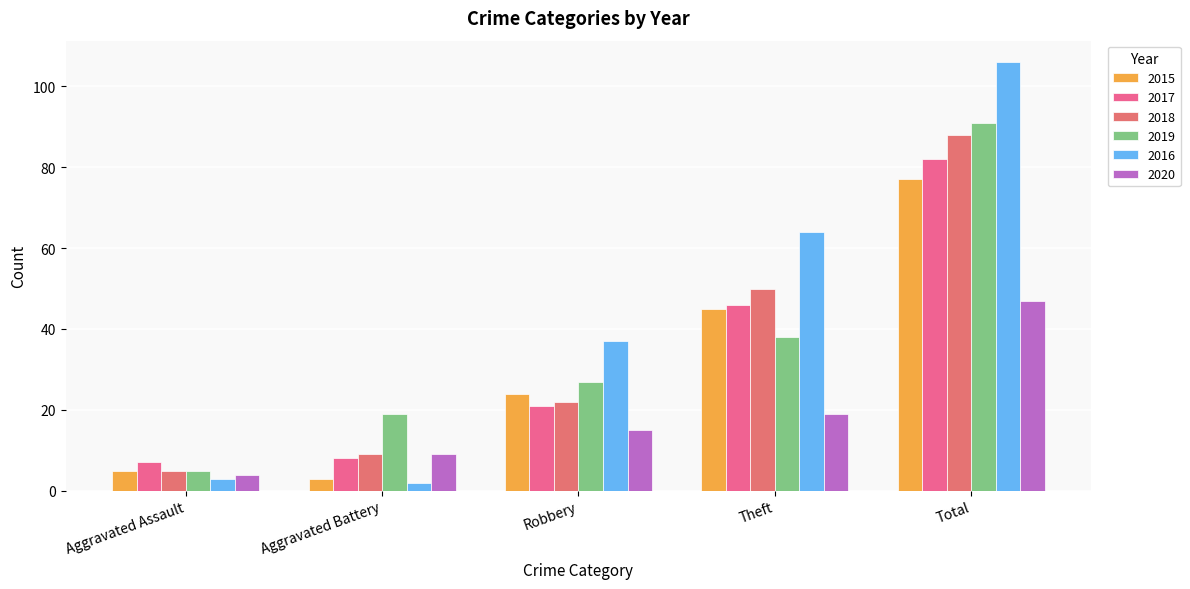

What is the difference between the maximum and minimum values in the 2019 series?

86